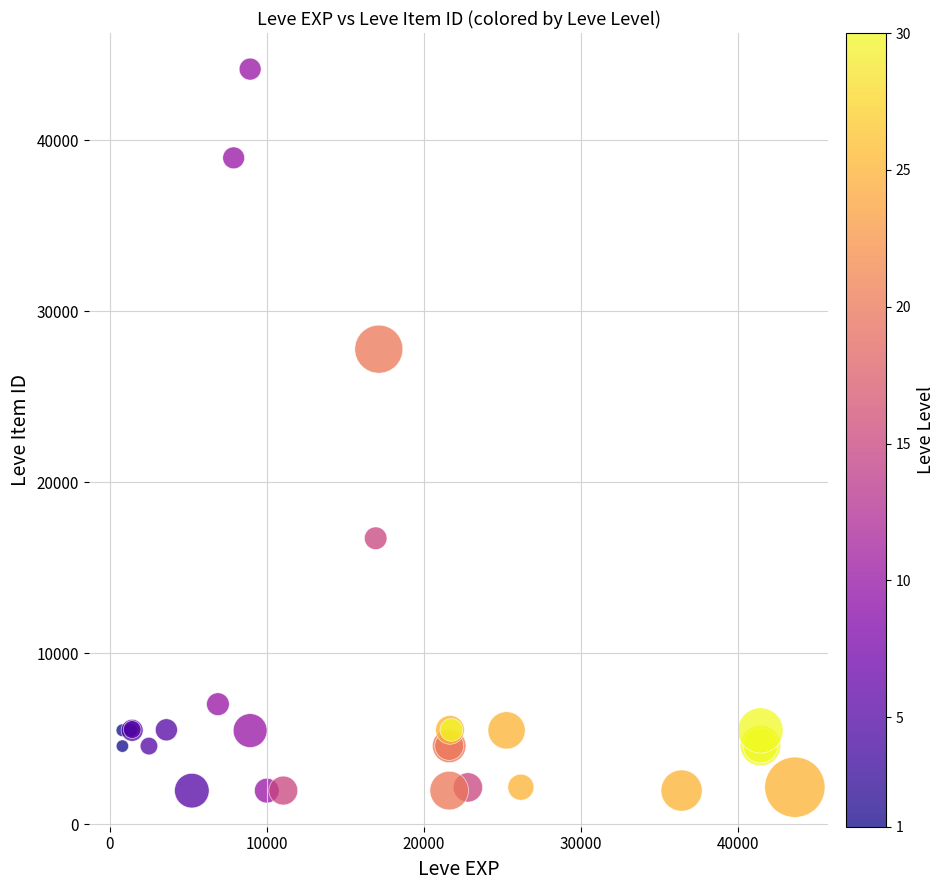

What Y value in the scatter plot is closest to 23052?

27772